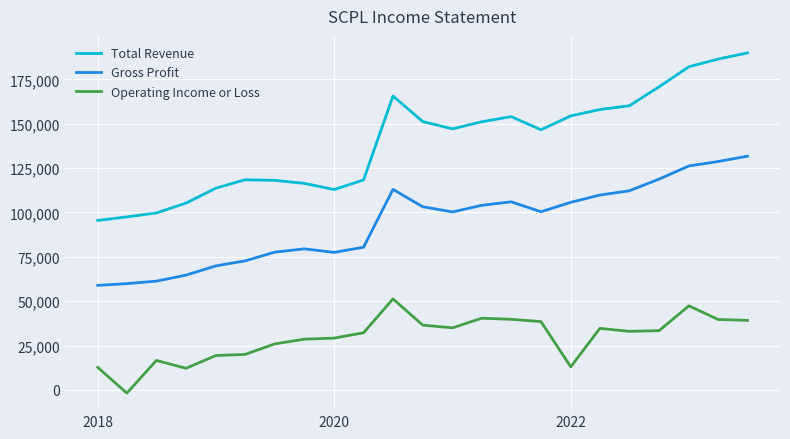

Which series has the widest spread of values?

Total Revenue